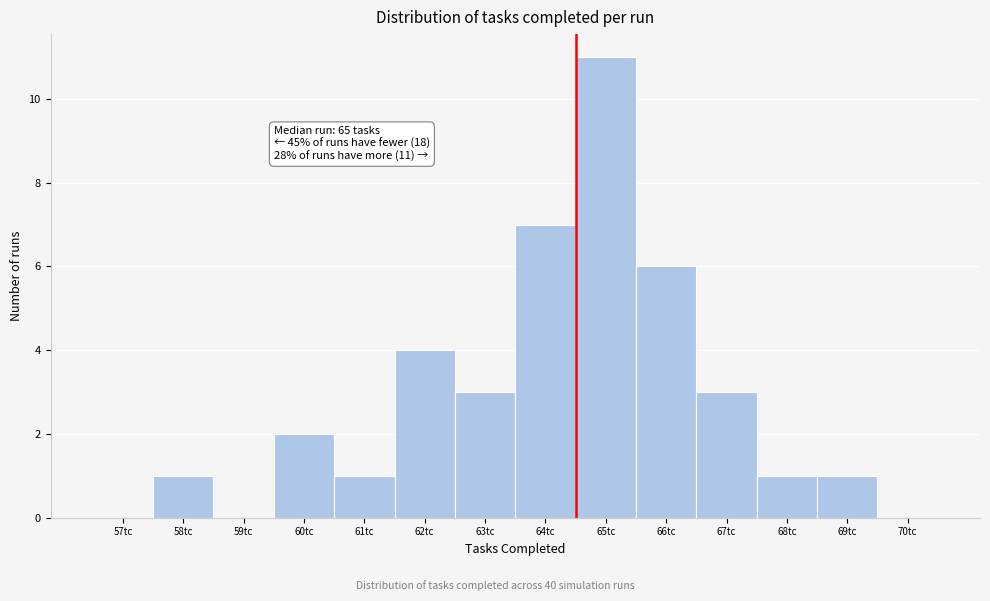

Reading left to right, transcribe all the data shown in this chart.

57tc=0	58tc=1	59tc=0	60tc=2	61tc=1	62tc=4	63tc=3	64tc=7	65tc=11	66tc=6	67tc=3	68tc=1	69tc=1	70tc=0